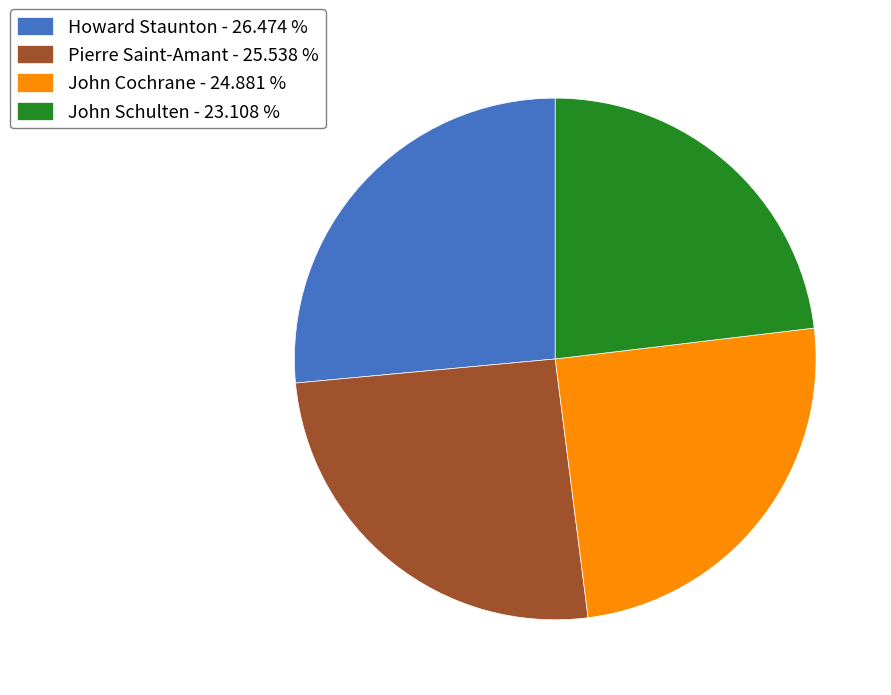

Is the sum of John Cochrane - 24.881 % and Howard Staunton - 26.474 % greater than half?

Yes